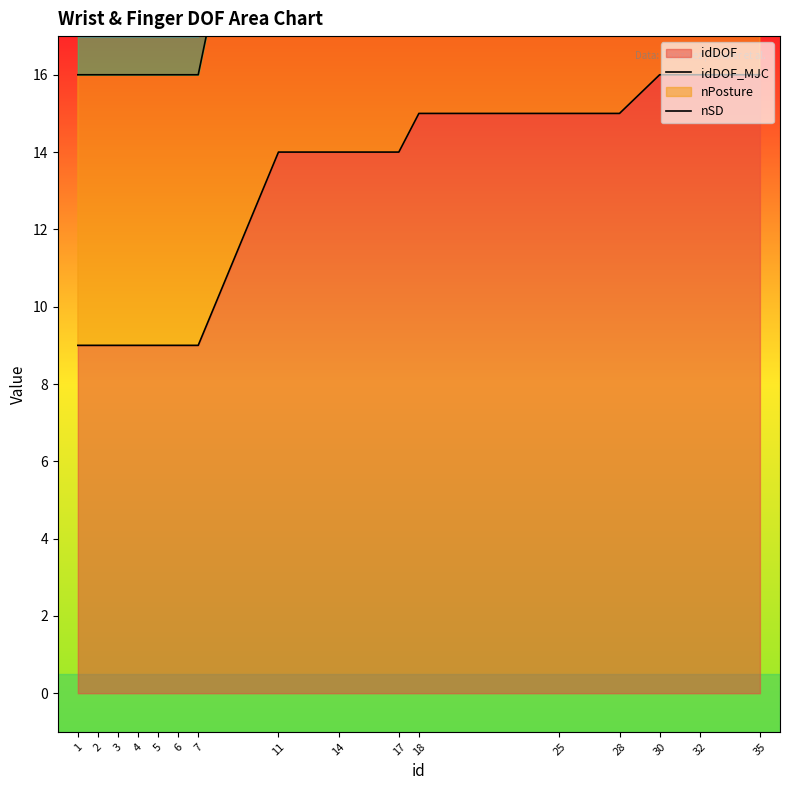

At which category is the sum across all series the highest?

30